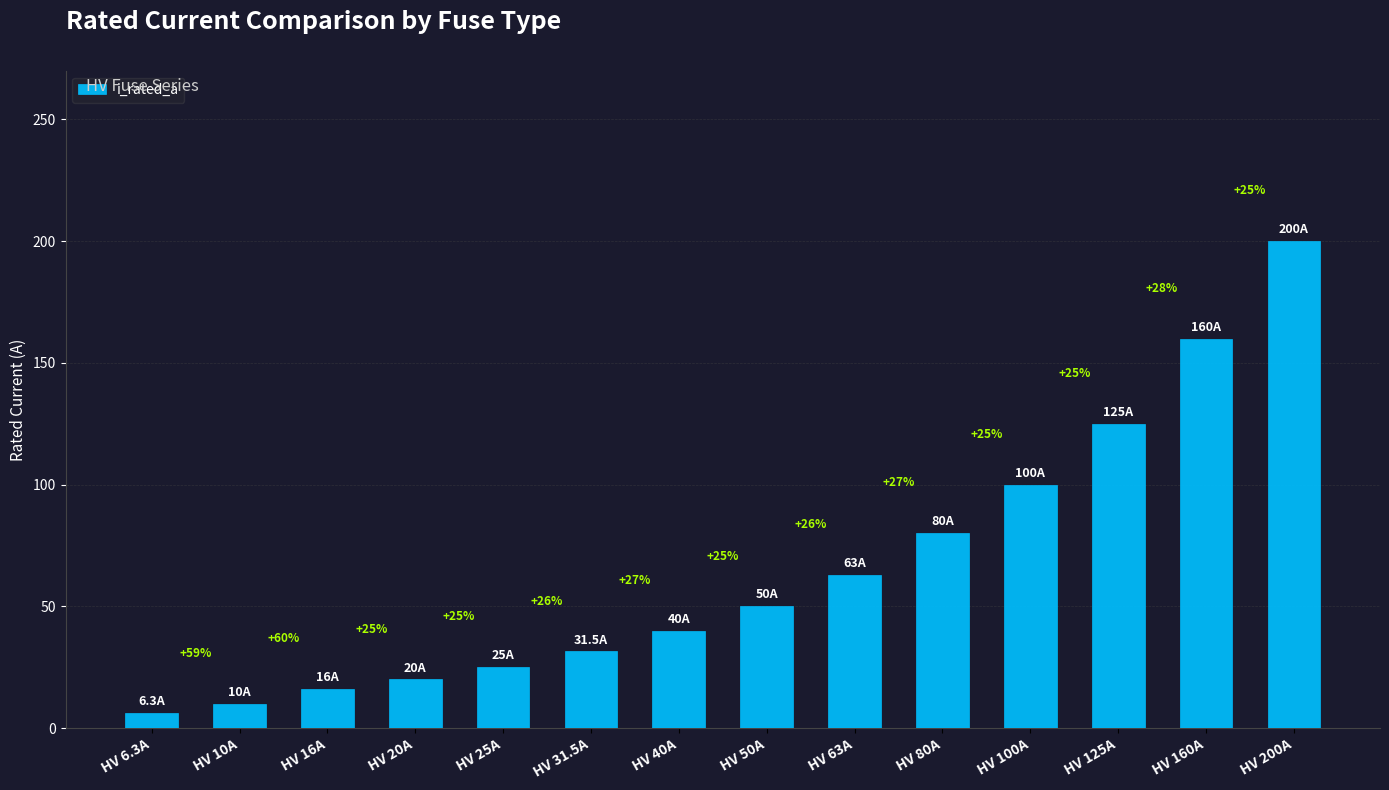

How many bars are there in total?

14